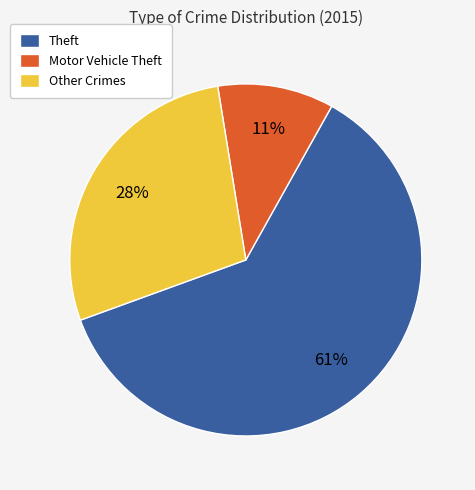

Rank the categories by value from highest to lowest.

Theft, Other Crimes, Motor Vehicle Theft